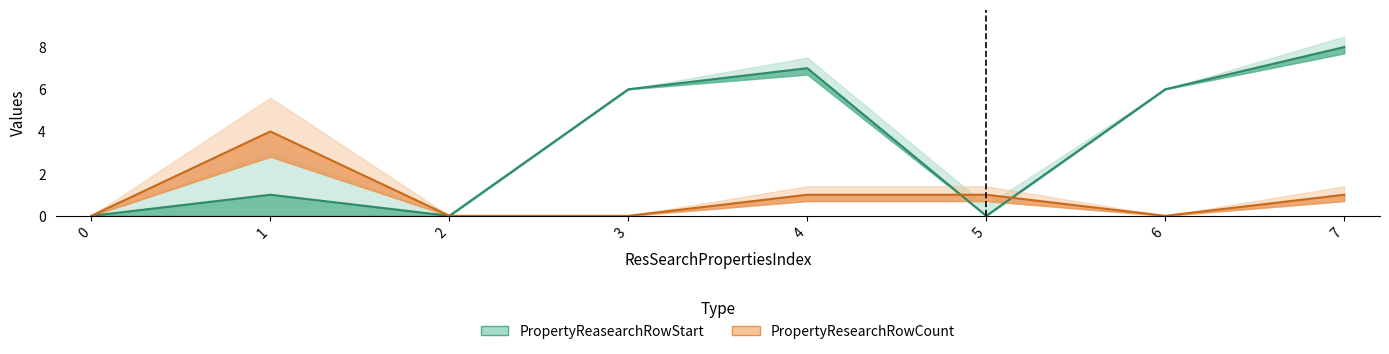

Which series has the largest range (max minus min)?

PropertyReasearchRowStart